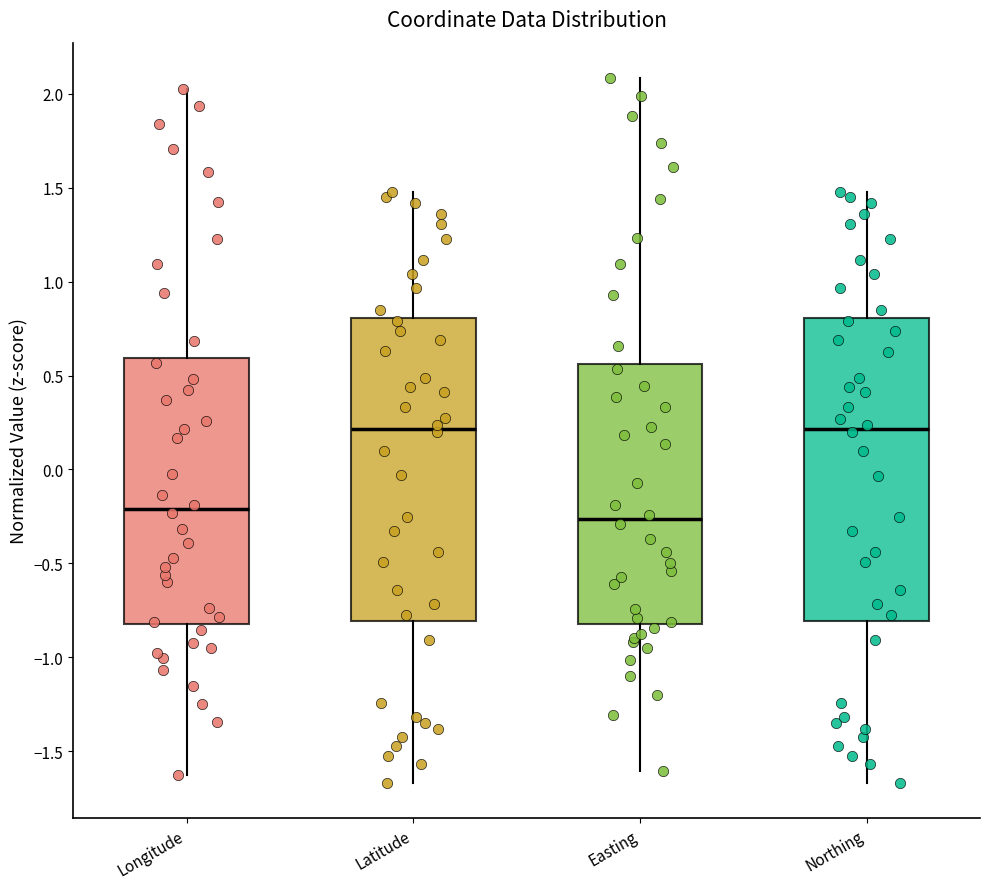

Reading left to right, read every box against the y-axis: the position of its median line, the range the box covers, and the ends of its whiskers. The values are not printed on the chart, so give them approximately, as read against the axis.

Longitude: median -0.20, box -0.80 to 0.60, whiskers -1.60 to 2.05
Latitude: median 0.20, box -0.80 to 0.80, whiskers -1.65 to 1.50
Easting: median -0.25, box -0.80 to 0.55, whiskers -1.60 to 2.10
Northing: median 0.20, box -0.80 to 0.80, whiskers -1.65 to 1.50